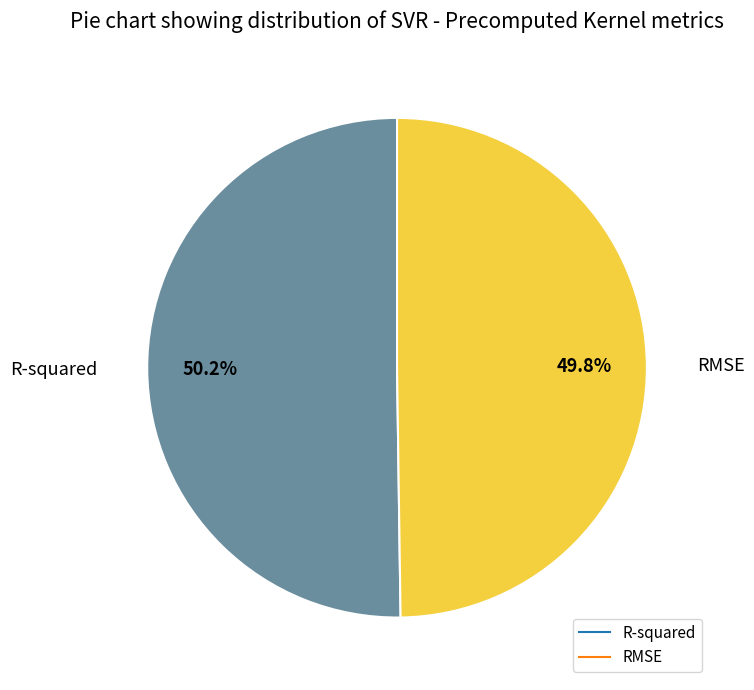

To the nearest percent, what portion does R-squared represent?

50%